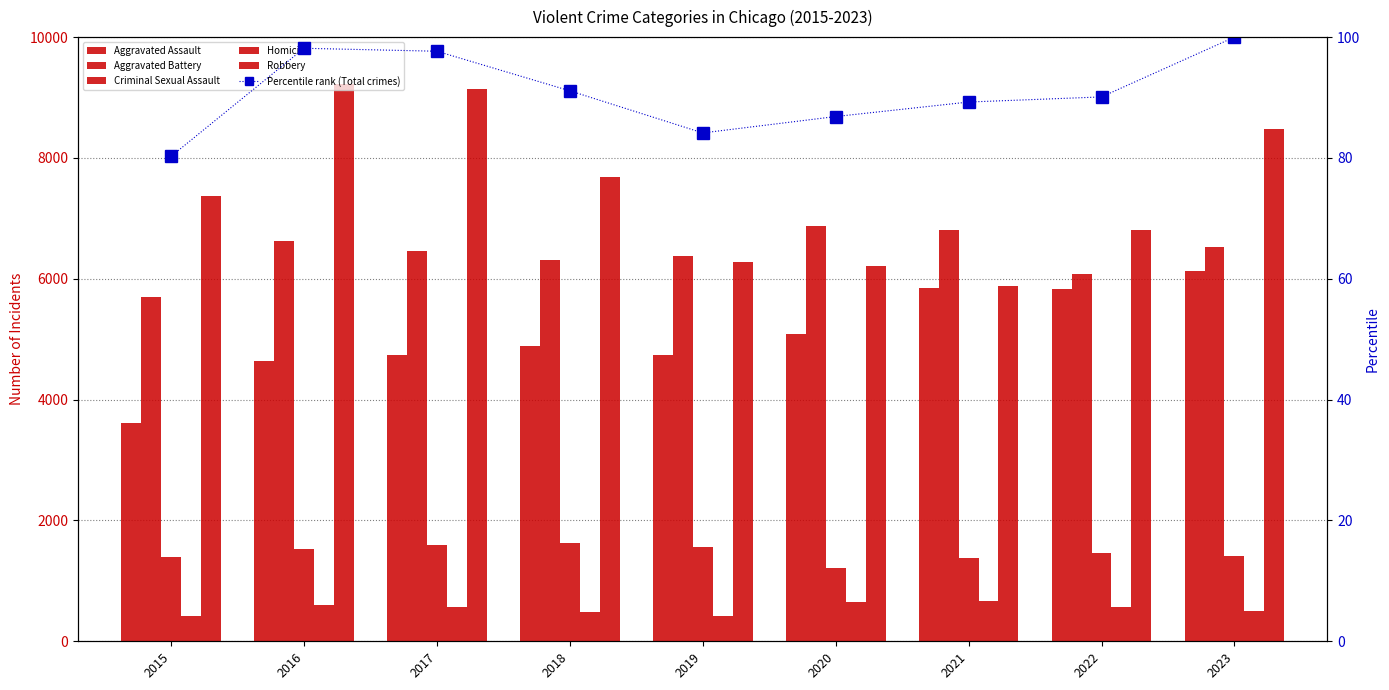

Which series has the largest total across all categories?

Robbery